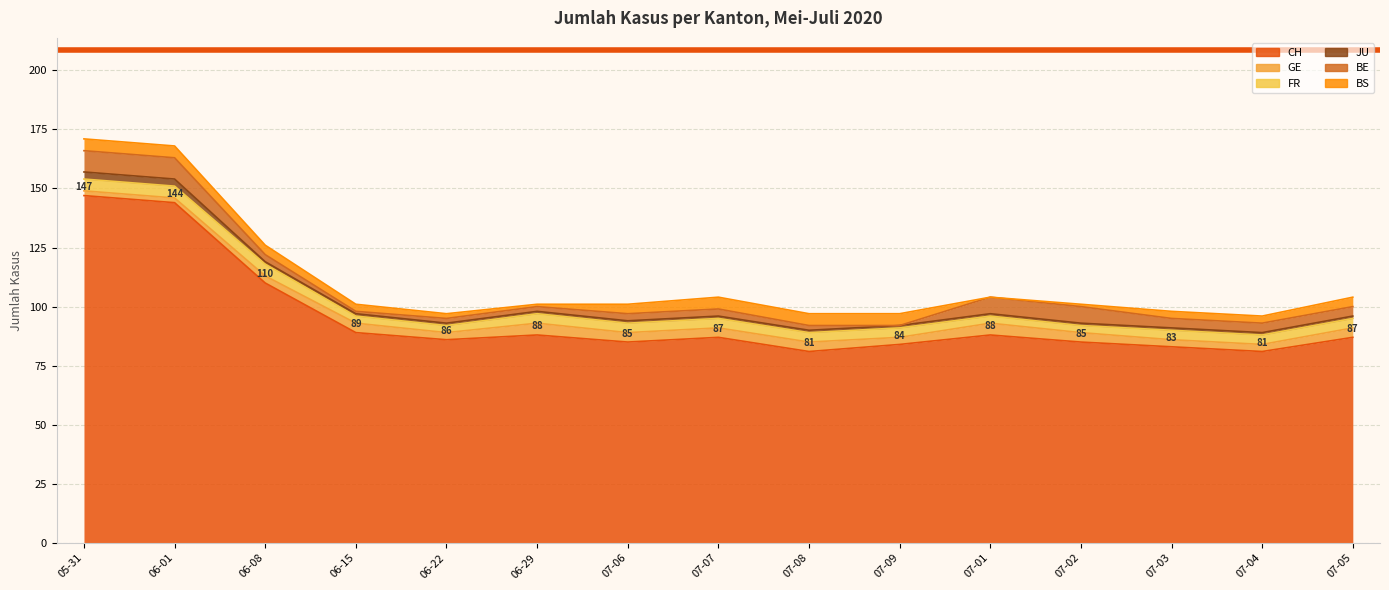

At which label is FR closest to 4?

2020-06-29